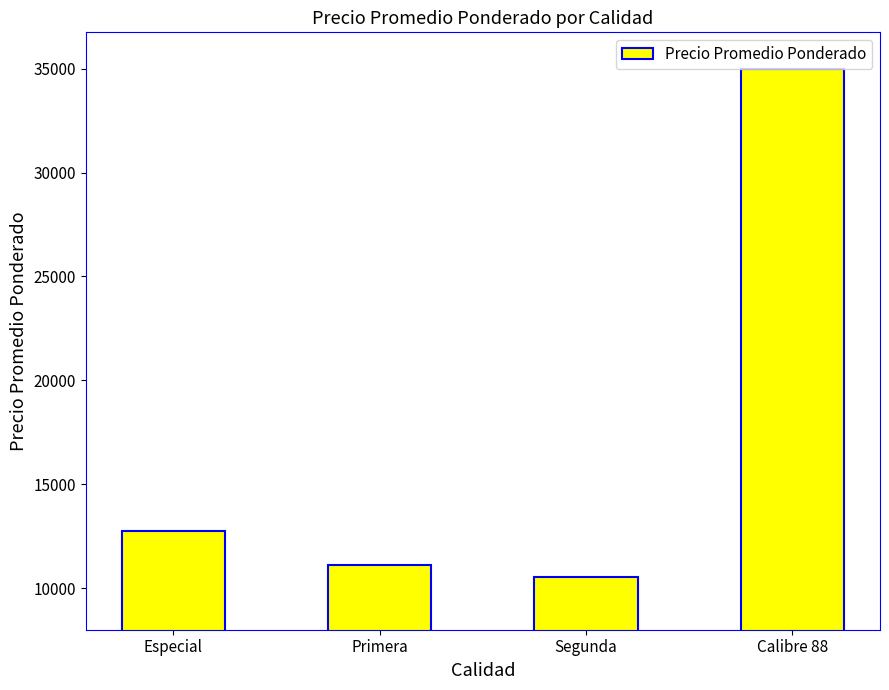

What is the label of the 2nd bar from the left?

Primera